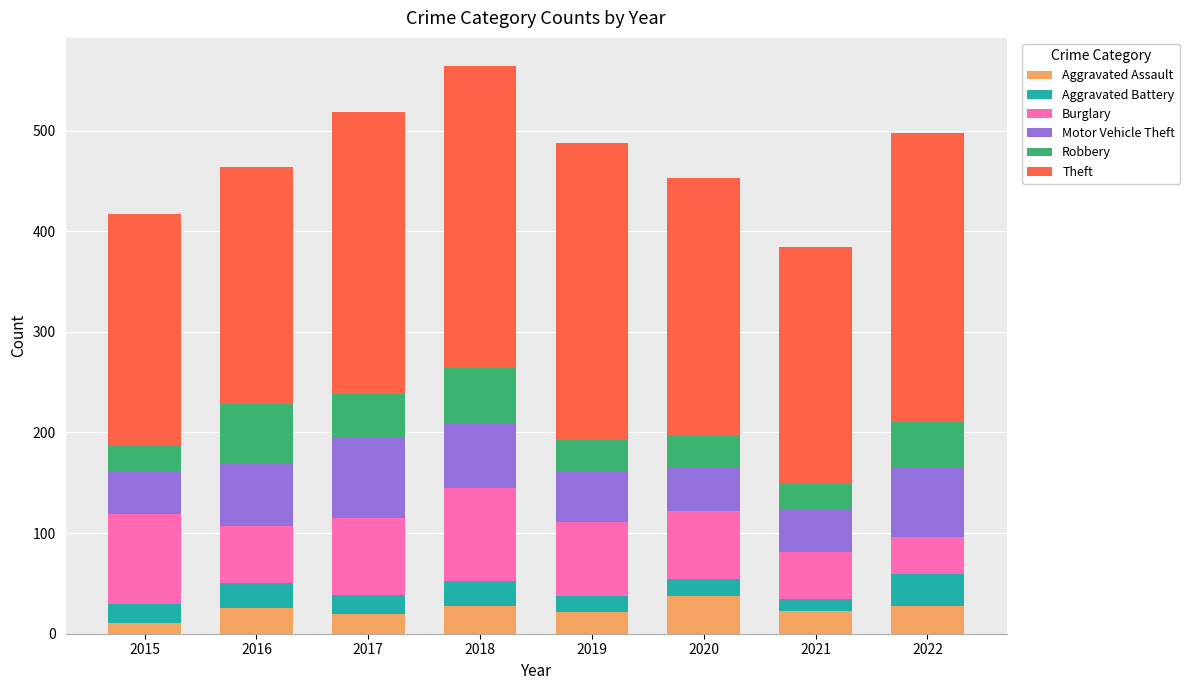

What is the sum of the Aggravated Assault values at 2015 and 2020?

48